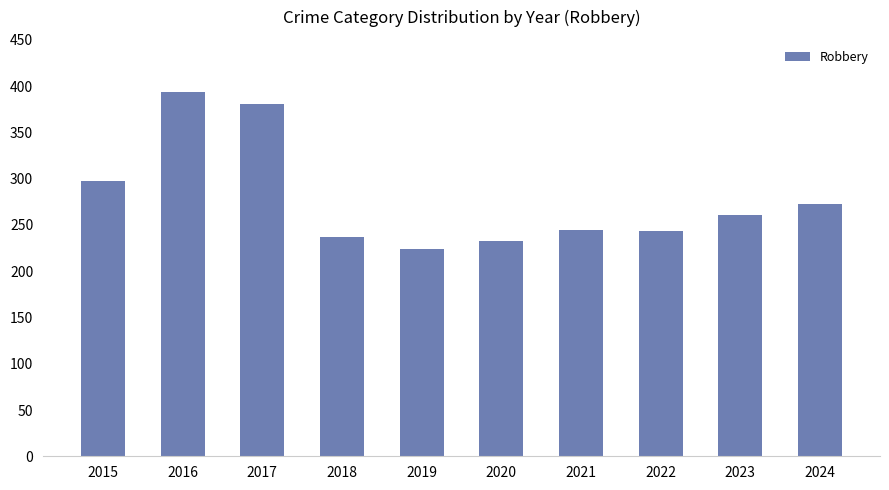

The chart shows a value of 245 at 2021. True or false?

True